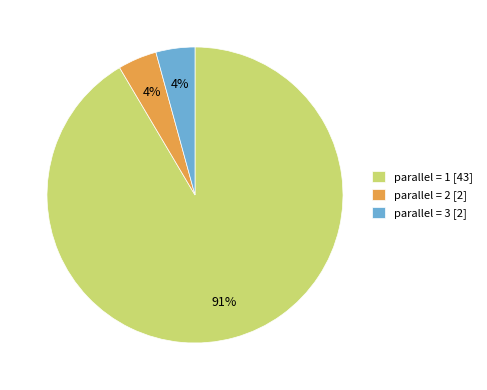

To the nearest percent, what portion does parallel = 3 [2] represent?

4%